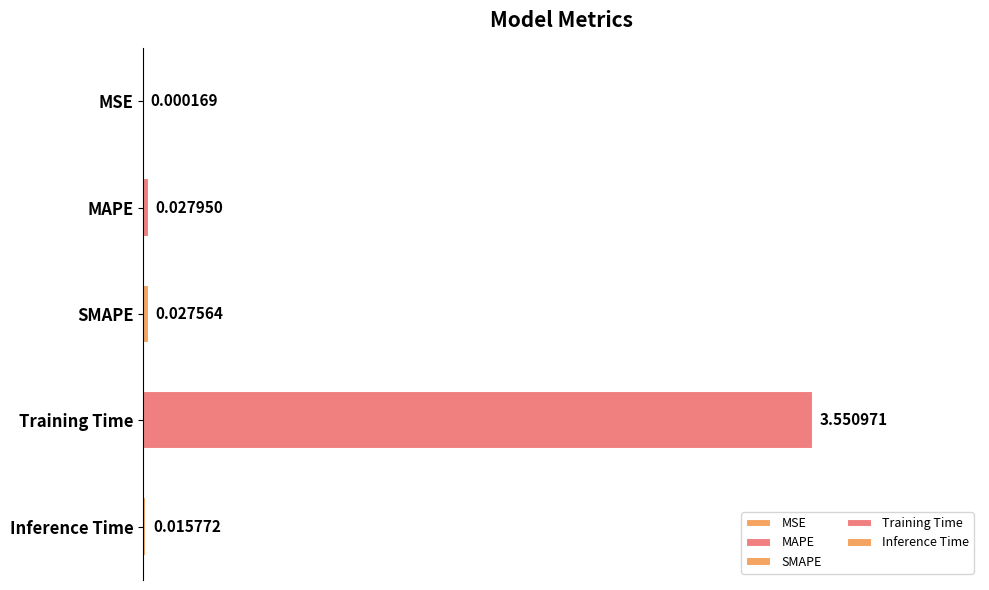

What is the sum of all values?

3.6